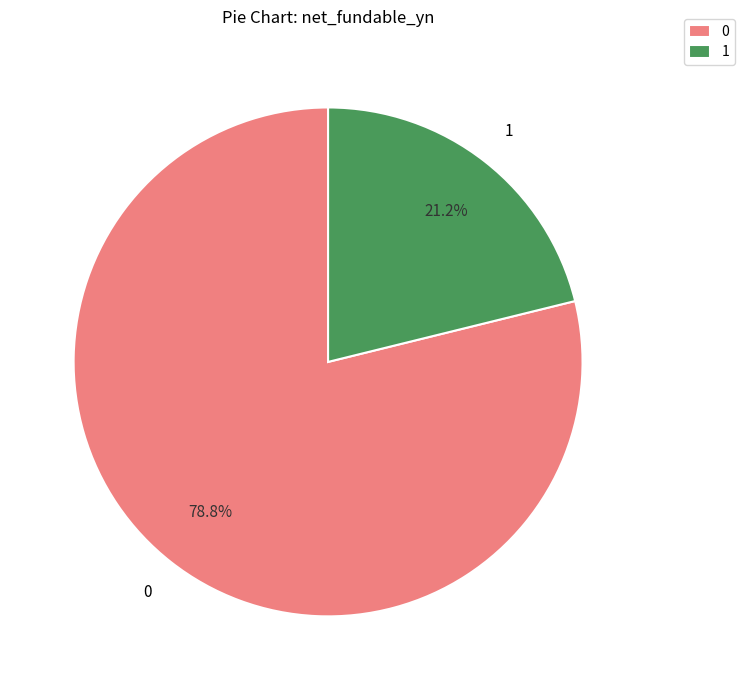

How many segments does this pie chart have?

2